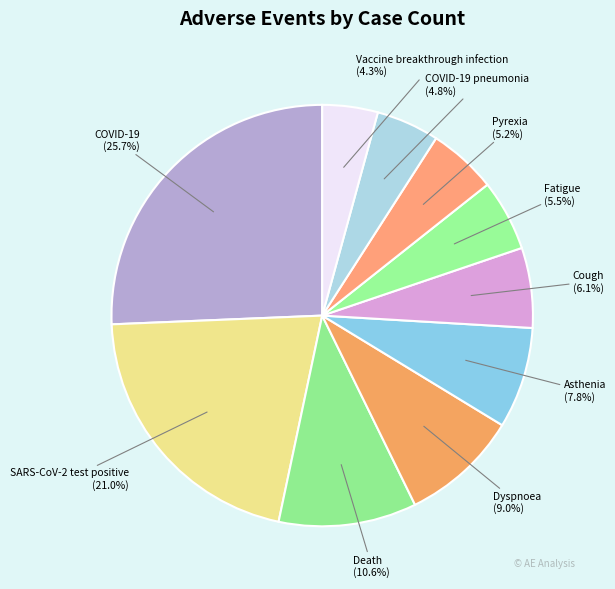

What is the smallest slice in the pie chart?

Vaccine breakthrough infection